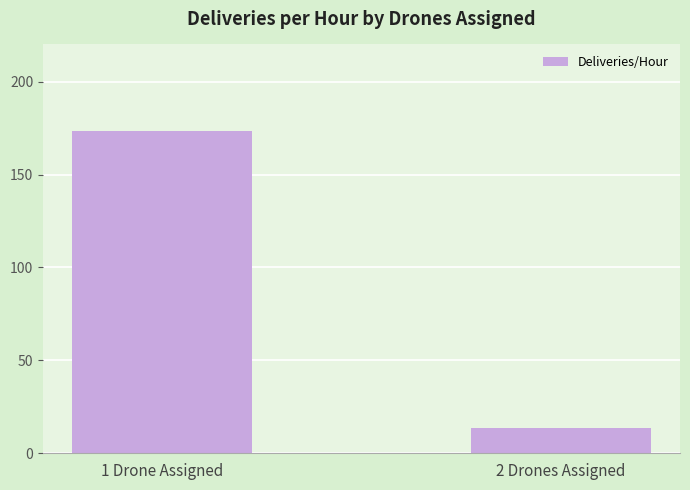

What is the minimum value shown in the chart?

13.3